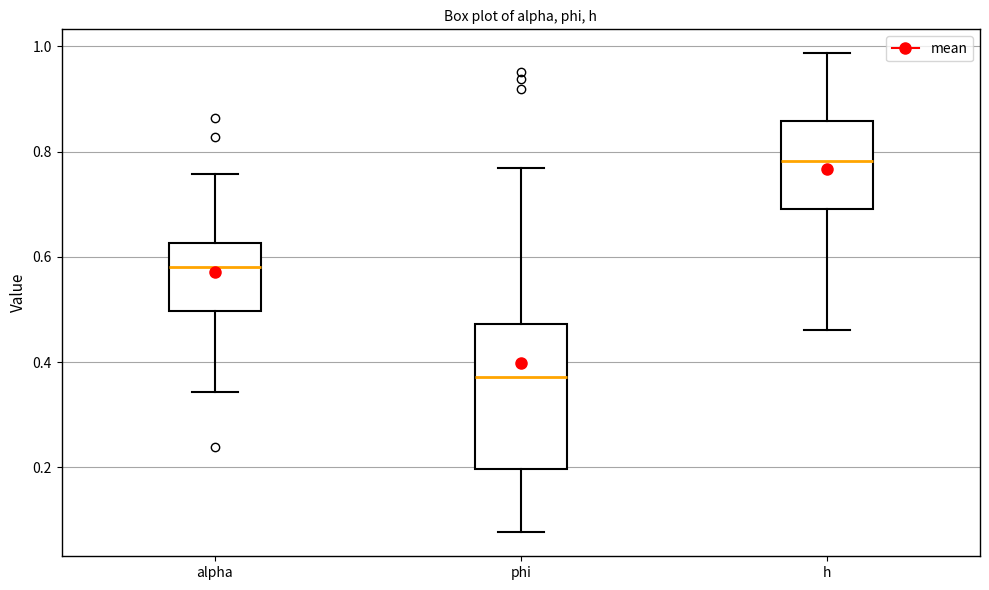

Which box's median line is the lowest?

phi